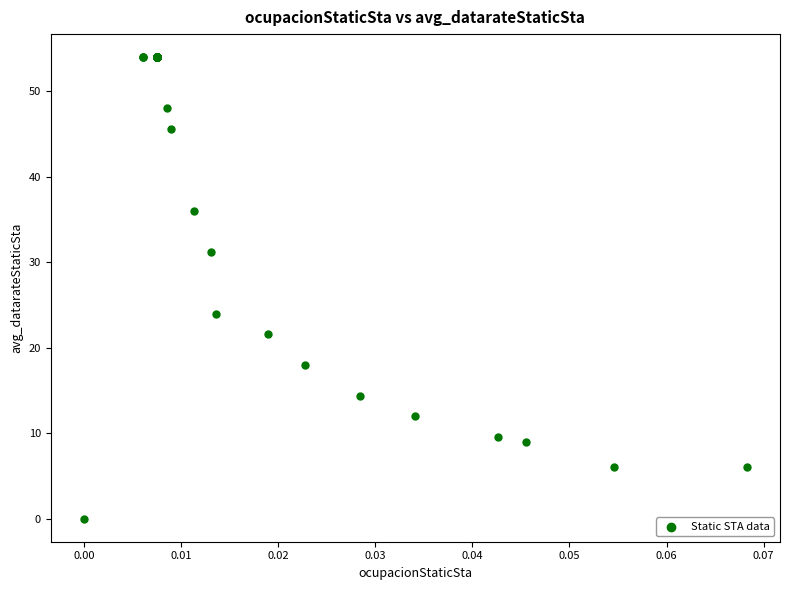

What Y value in the scatter plot is closest to 27?

24.0